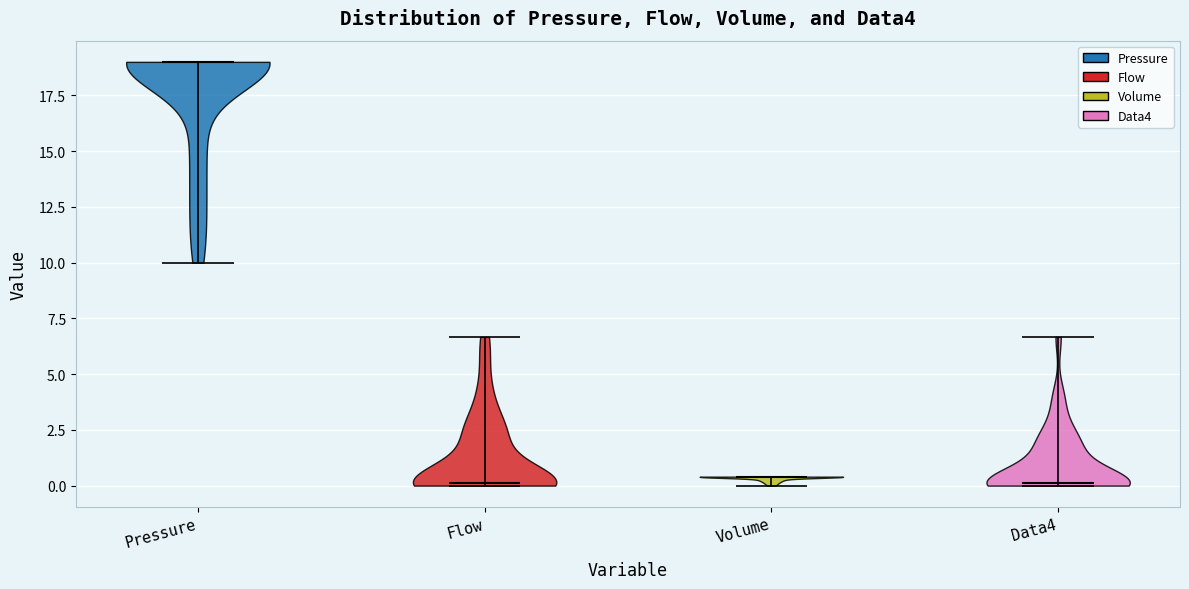

Where does the median line of the violin for Data4 sit on the y-axis? The values are not printed on the chart, so give them approximately, as read against the axis.

0.0